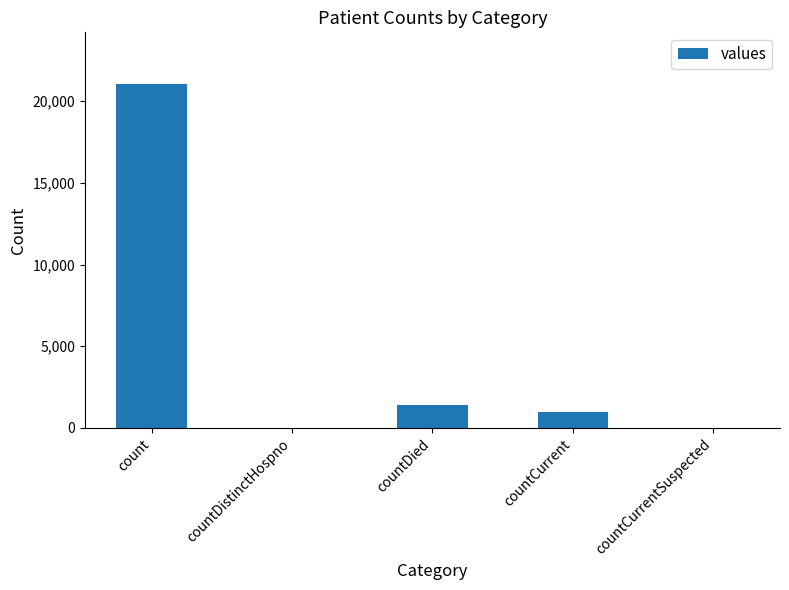

The value at countCurrentSuspected is 0. True or false?

True